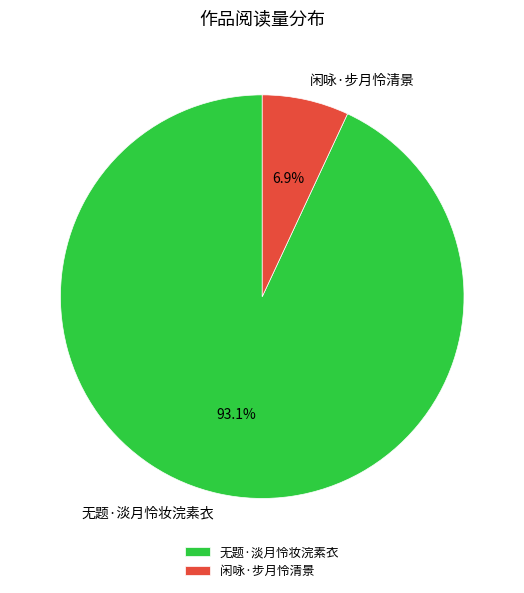

To the nearest percent, what is the average slice percentage?

50%